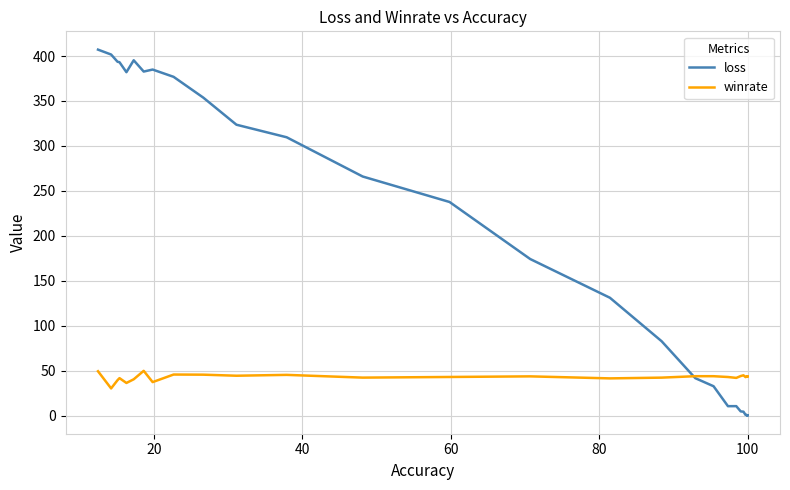

Count the number of categories in the chart.

30